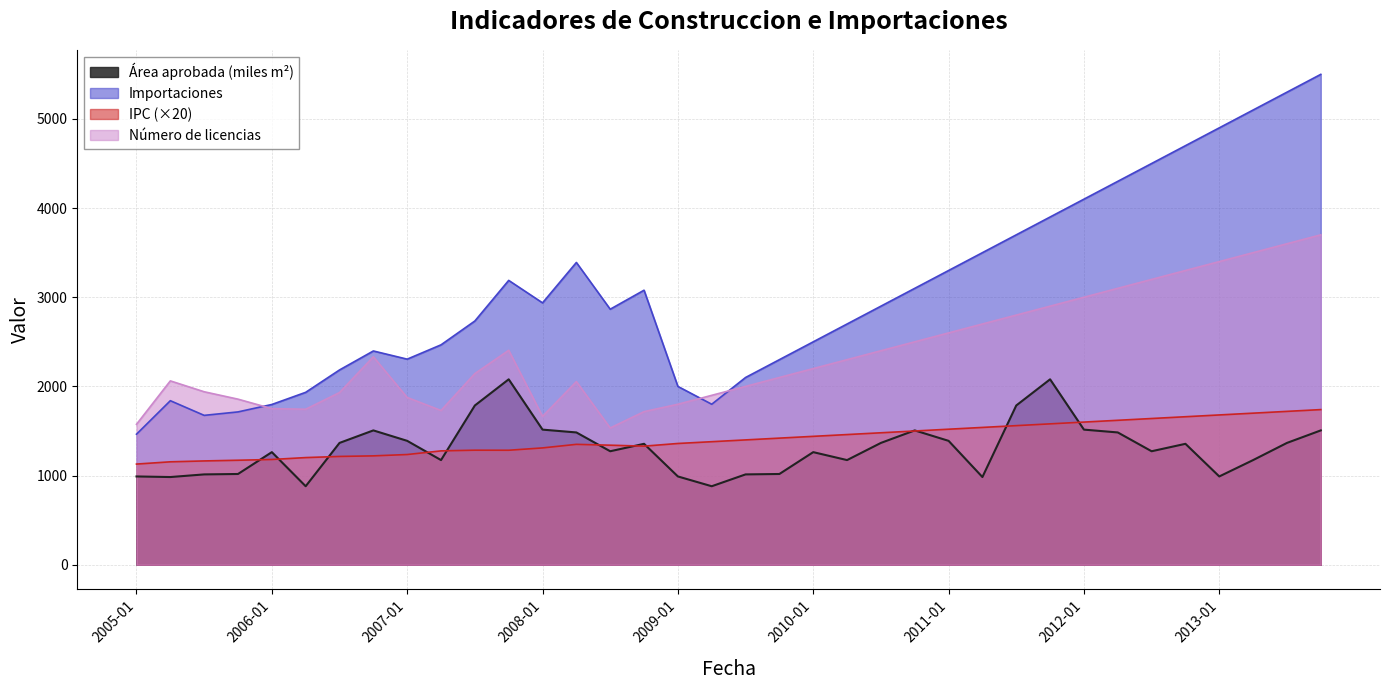

True or false: IPC and Numero de licencias cross at least once.

False